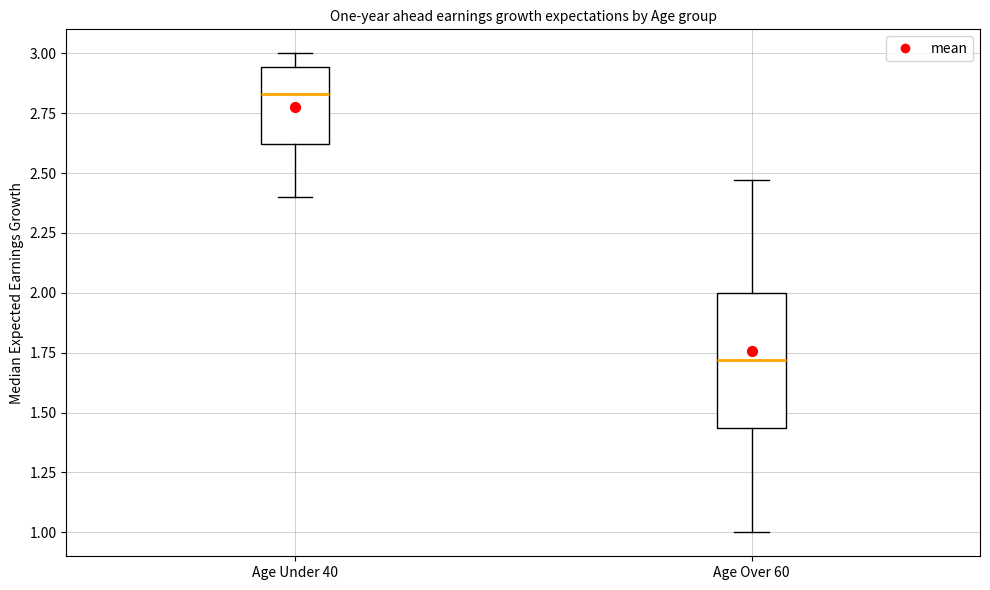

Comparing the boxes themselves (not the whiskers), which one is the tallest?

Age Over 60